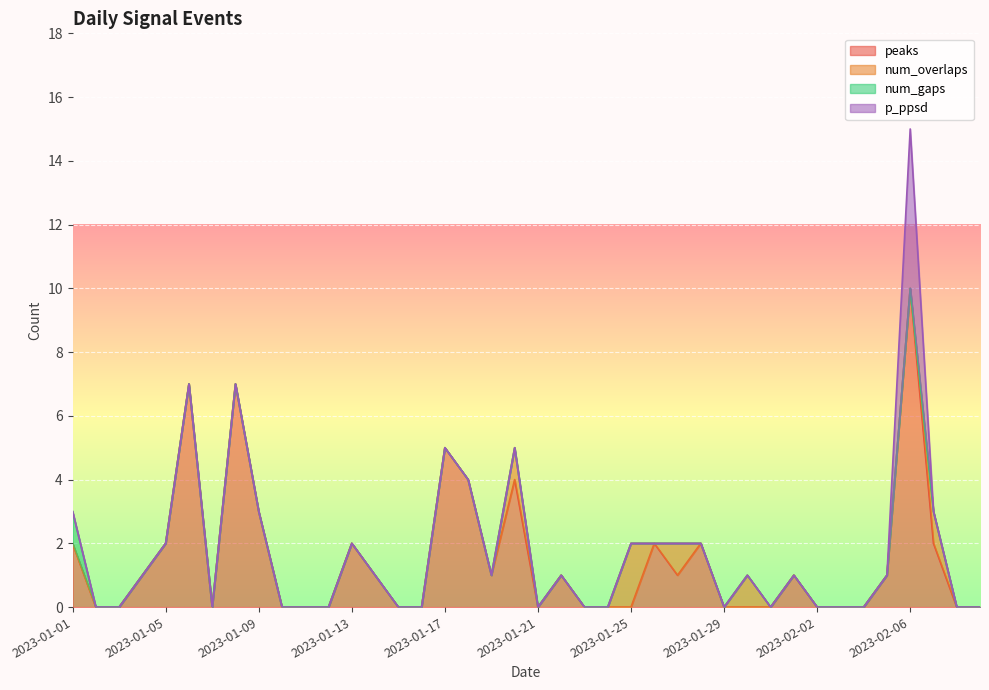

Reading left to right, transcribe all the data shown in this chart.

peaks: 2	0	0	1	2	7	0	7	3	0	0	0	2	1	0	0	5	4	1	4	0	1	0	0	0	2	1	2	0	0	0	1	0	0	0	1	10	2	0	0
num_overlaps: 0	0	0	0	0	0	0	0	0	0	0	0	0	0	0	0	0	0	0	1	0	0	0	0	2	0	1	0	0	1	0	0	0	0	0	0	0	1	0	0
num_gaps: 1	0	0	0	0	0	0	0	0	0	0	0	0	0	0	0	0	0	0	0	0	0	0	0	0	0	0	0	0	0	0	0	0	0	0	0	0	0	0	0
p_ppsd: 0	0	0	0	0	0	0	0	0	0	0	0	0	0	0	0	0	0	0	0	0	0	0	0	0	0	0	0	0	0	0	0	0	0	0	0	5	0	0	0